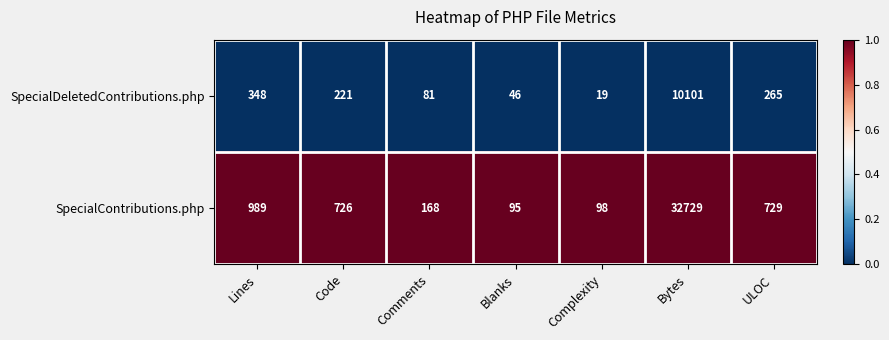

Is the value of SpecialDeletedContributions.php at Blanks greater than the value of SpecialContributions.php at Blanks?

No